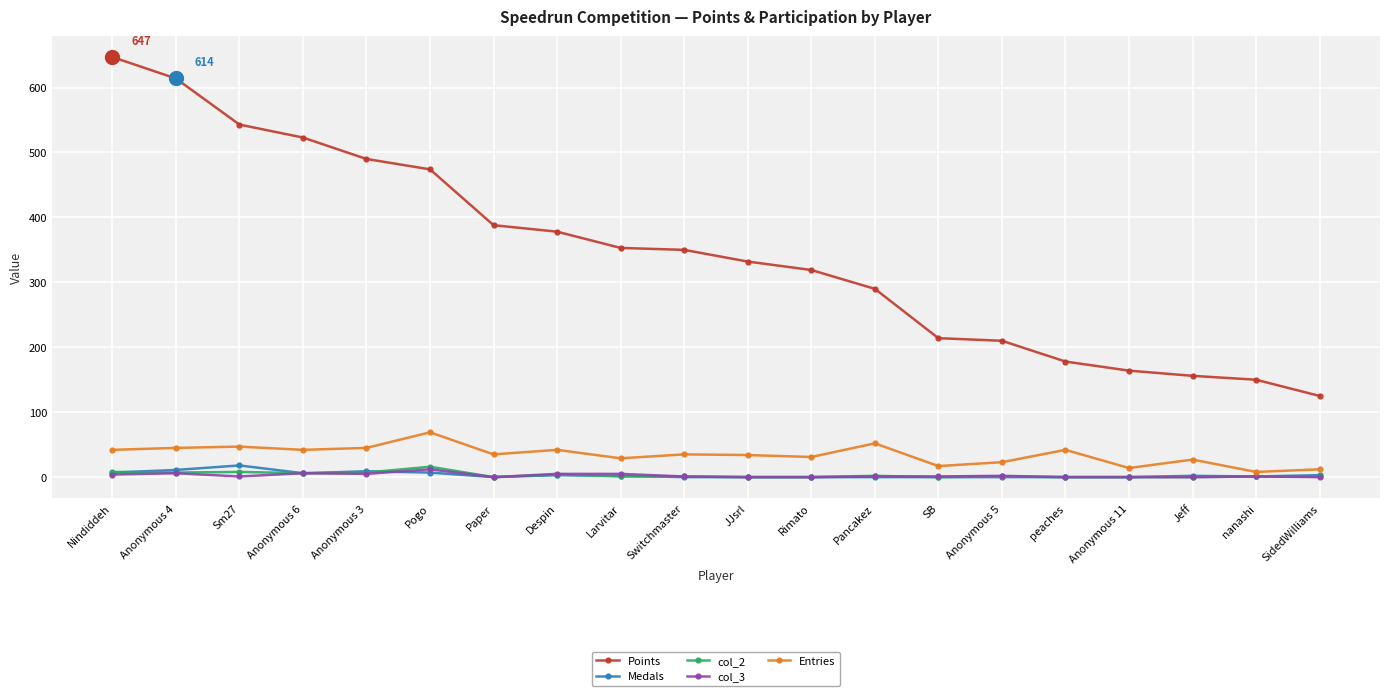

What is the label of the 5th point from the right?

peaches